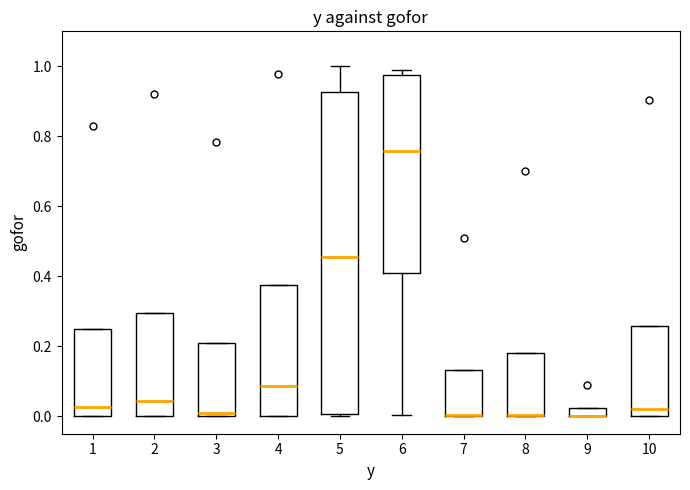

Where is the upper edge of the box at x = 5 on the y-axis? The values are not printed on the chart, so give them approximately, as read against the axis.

0.92